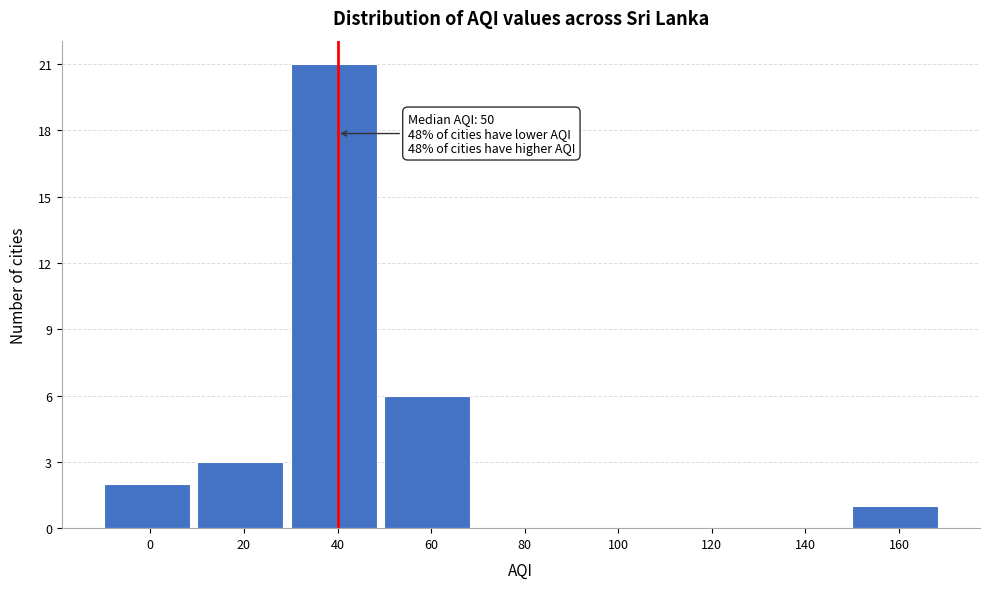

Reading left to right, extract all data points from this chart.

0=2	20=3	40=21	60=6	80=0	100=0	120=0	140=0	160=1